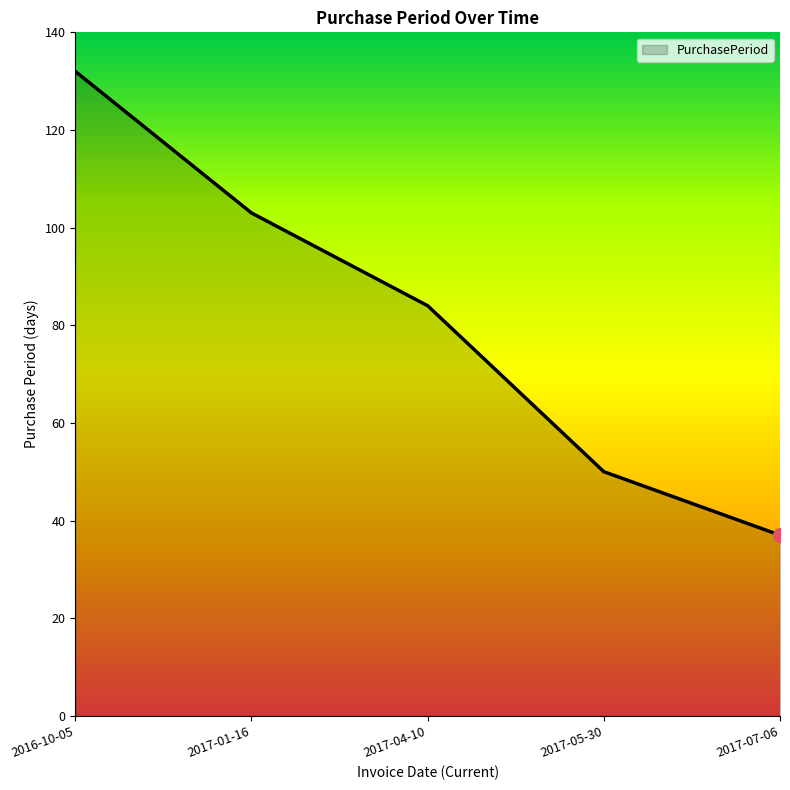

List the labels in order of value, largest first.

2016-10-05, 2017-01-16, 2017-04-10, 2017-05-30, 2017-07-06